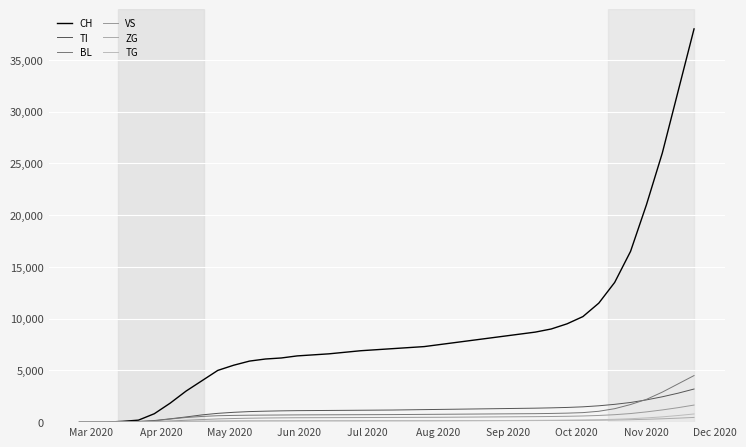

Does the chart display data point markers on the line(s)?

No